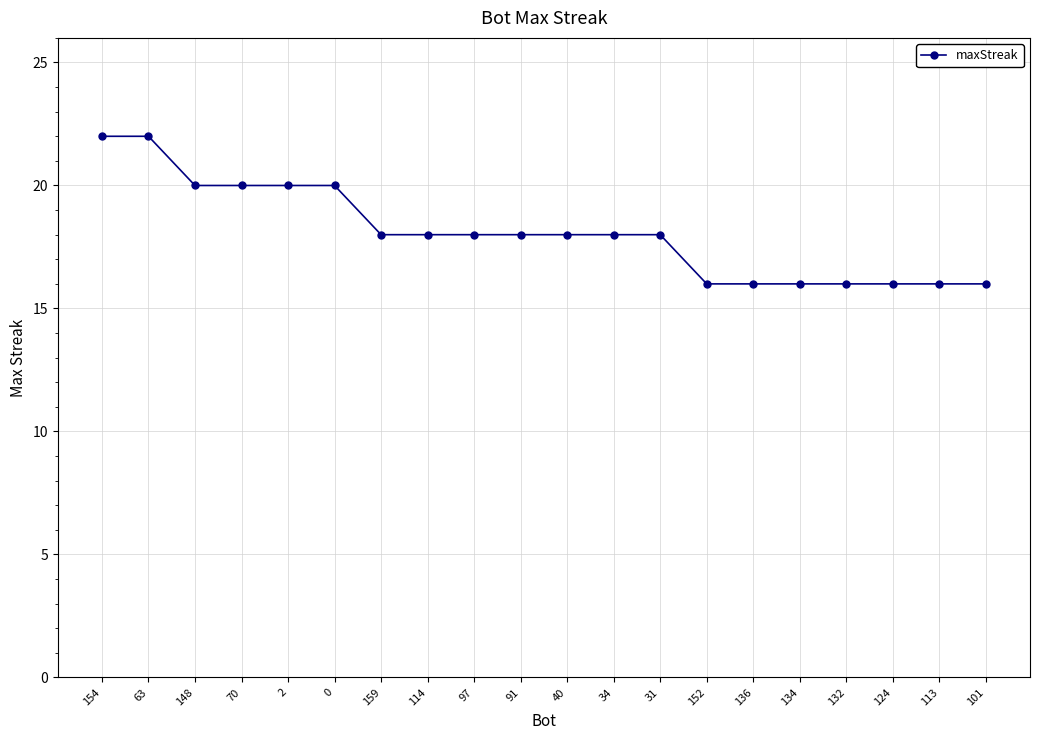

Does the chart display data point markers on the line(s)?

Yes